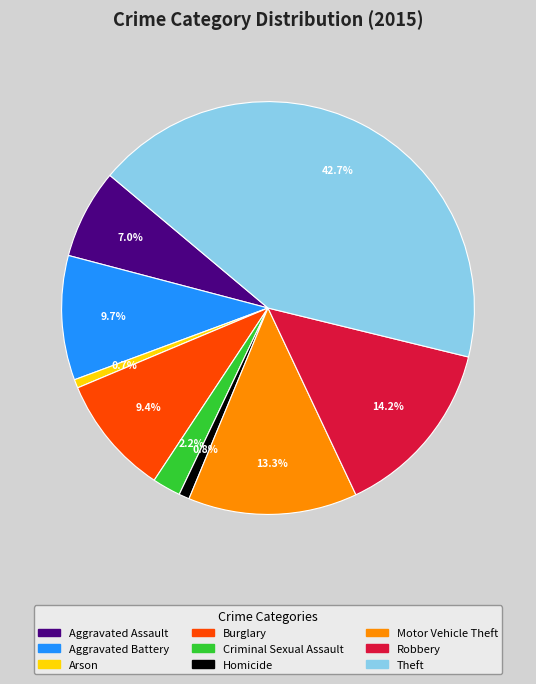

How many slices are in this pie chart?

9